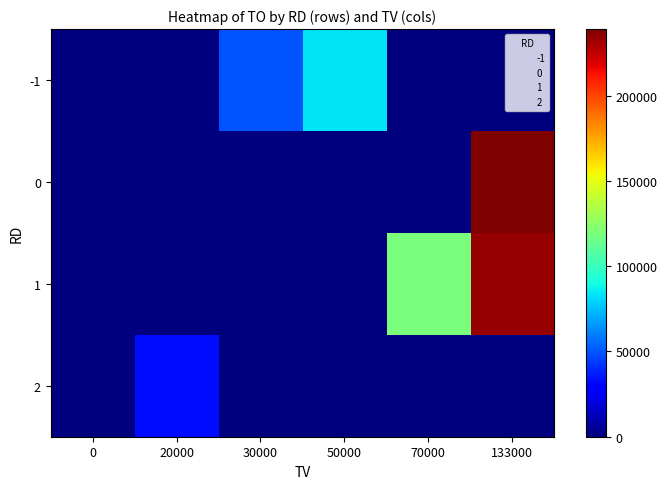

Rank the series at 70000 from highest to lowest value.

1, -1, 0, 2